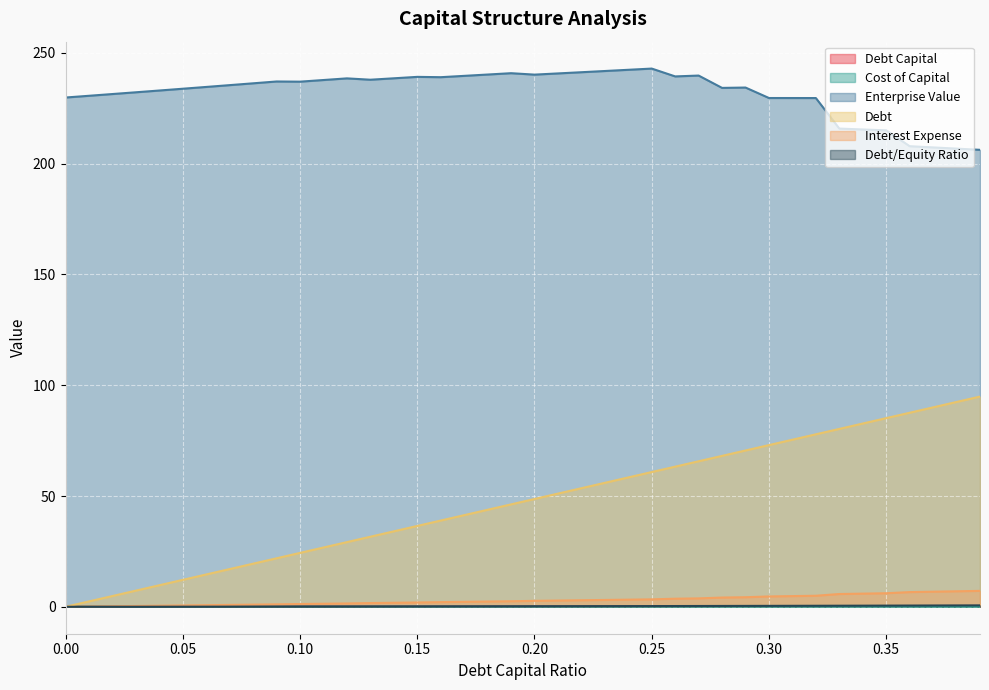

True or false: debt_capital and interest_expense intersect in this chart.

False